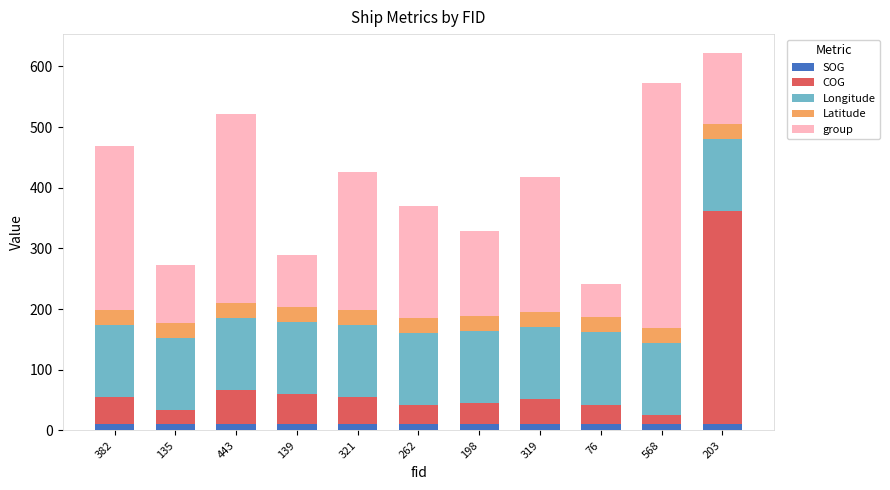

At which category is the sum across all series the highest?

203